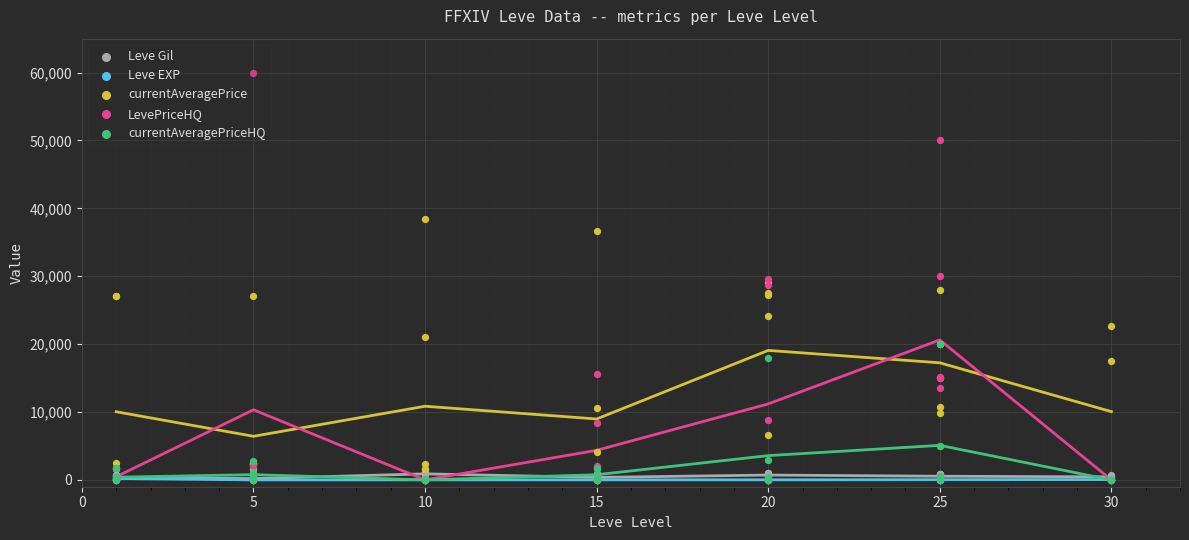

Which series has the largest Y range (max minus min)?

LevePriceHQ